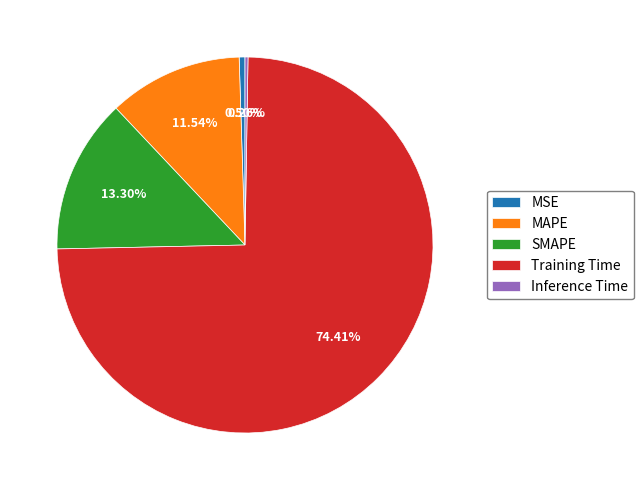

Between Training Time and SMAPE, which is larger?

Training Time